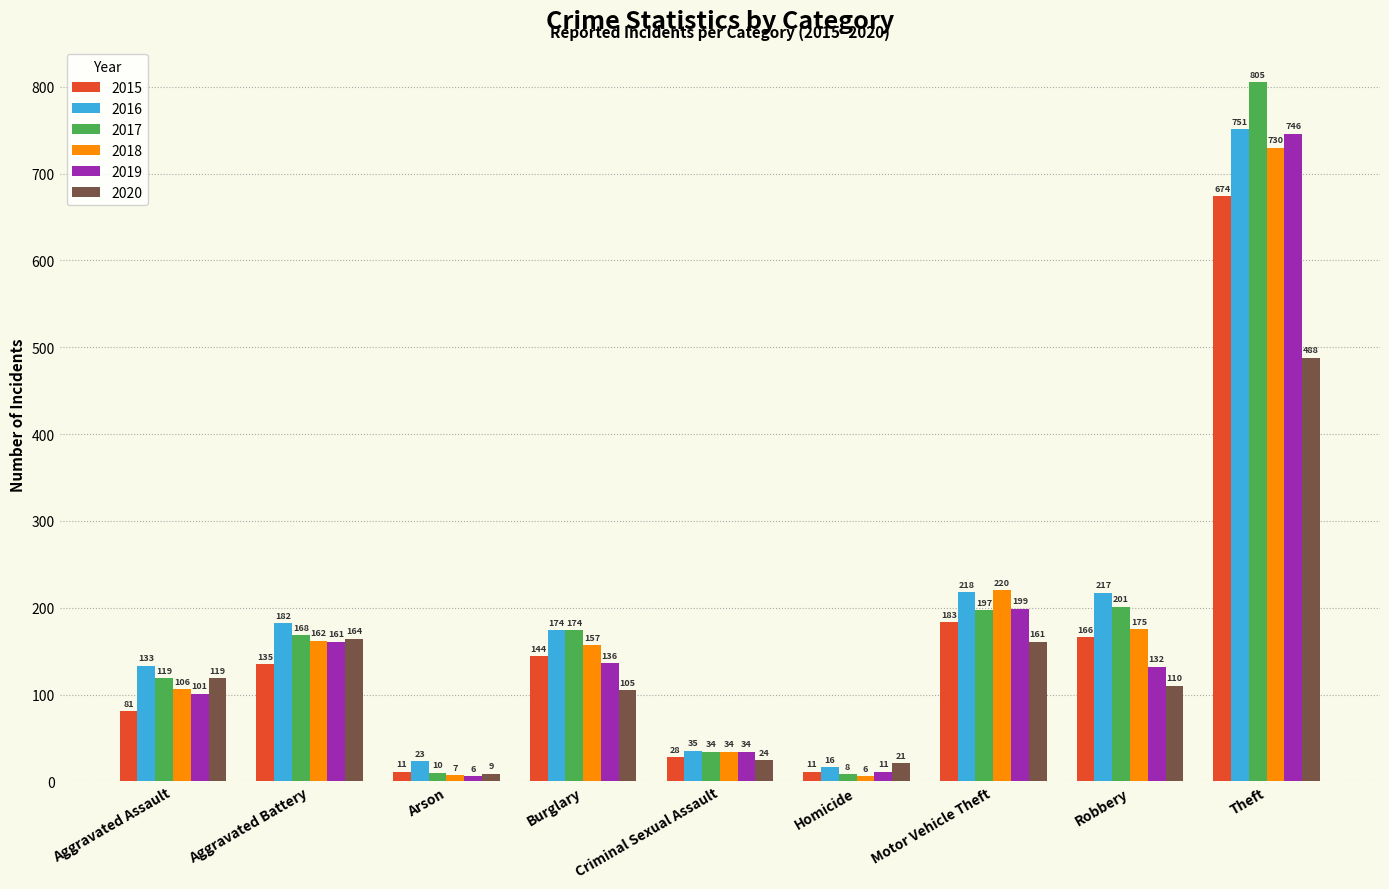

What is the difference between the maximum and minimum values in the 2018 series?

724